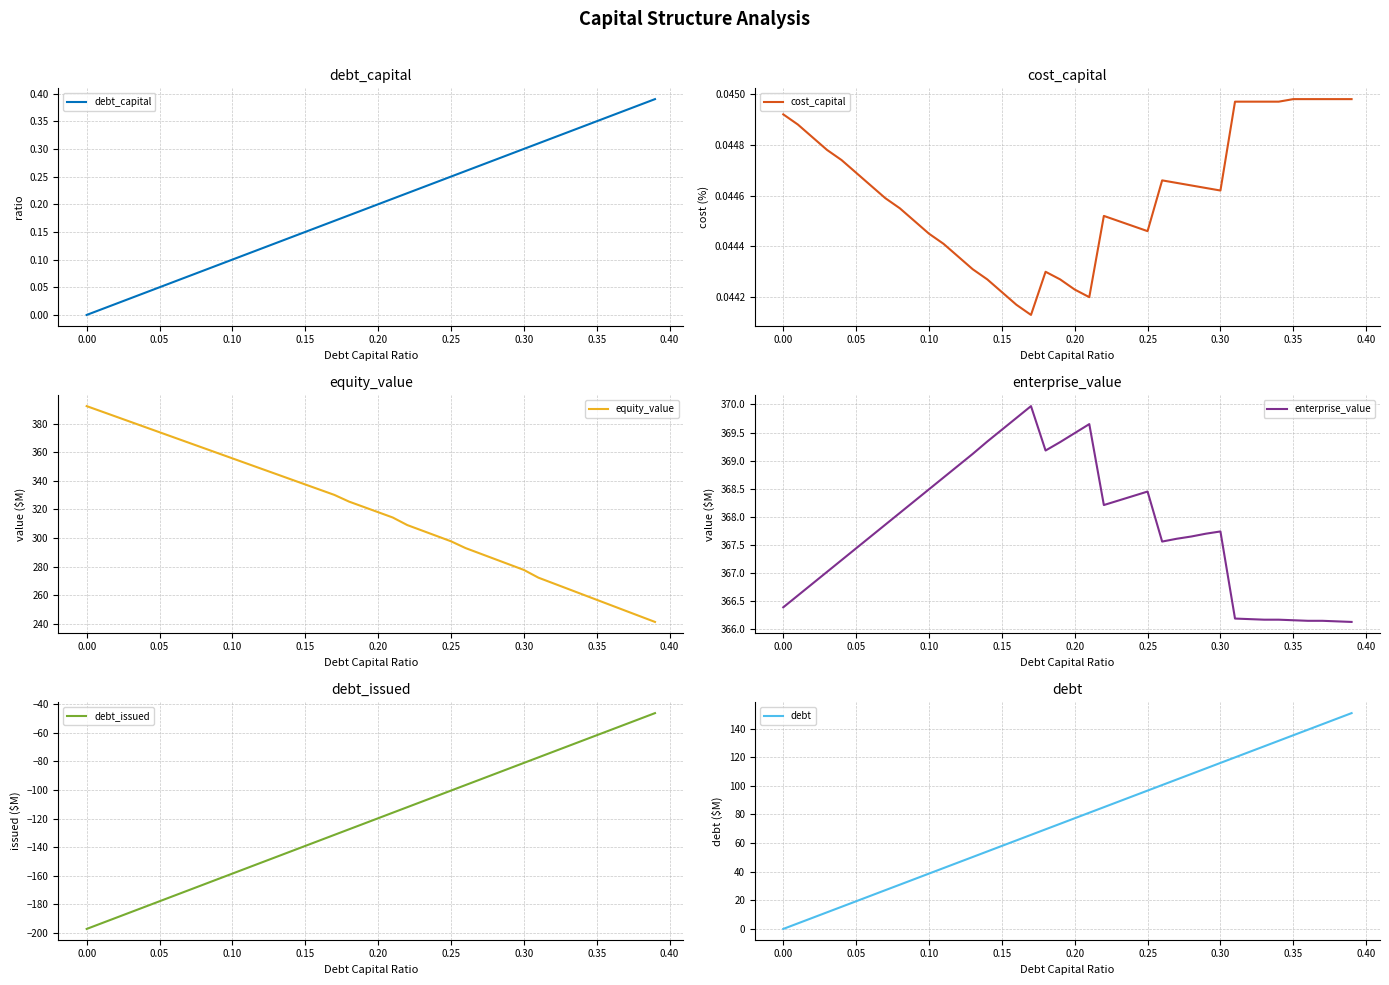

Read the debt value at 0.15.

58.0